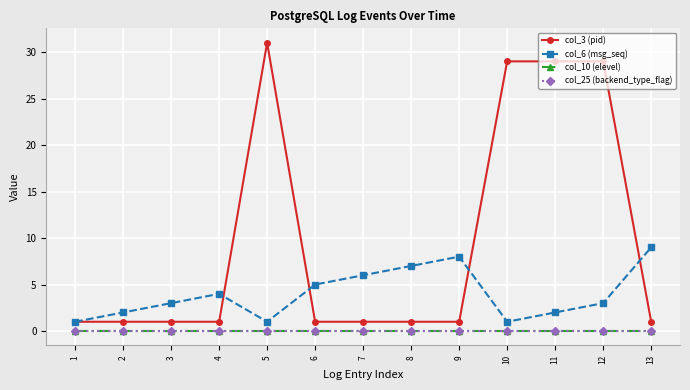

Is this an area chart (filled region under the line)?

No